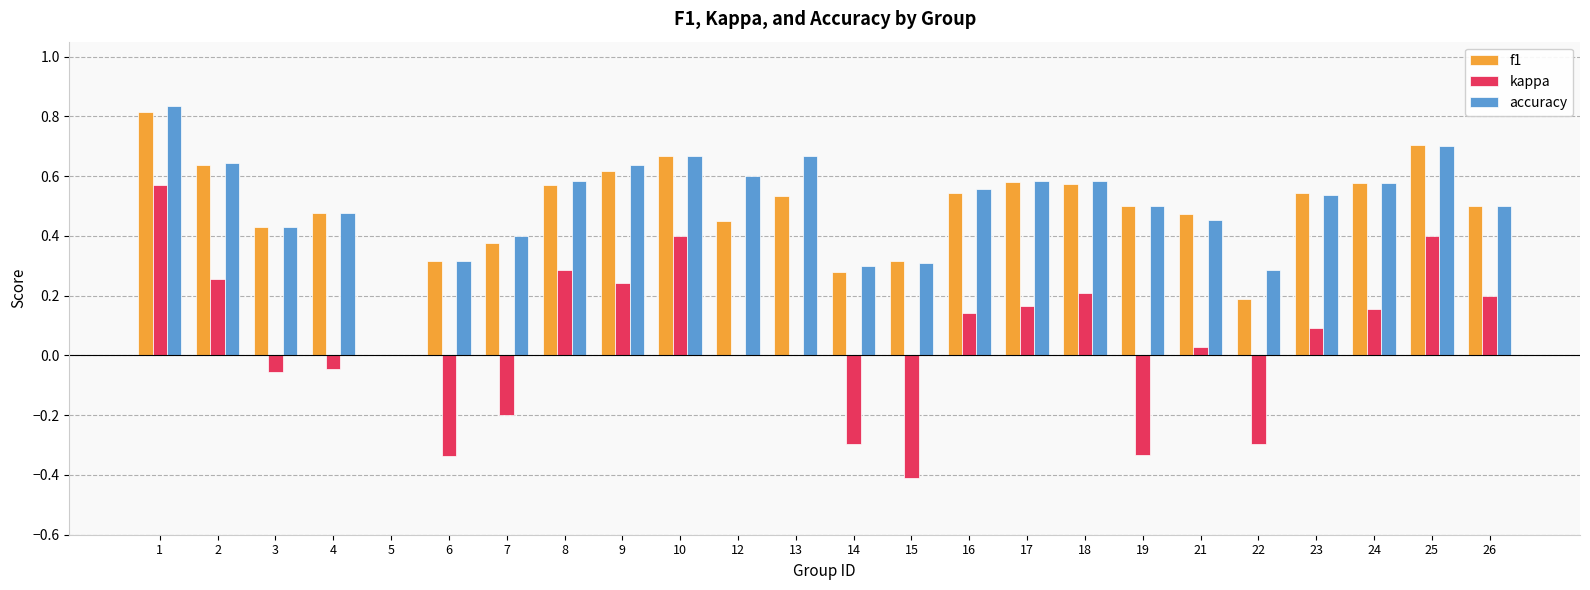

Is it true that f1 equals 0.5 at 12?

True